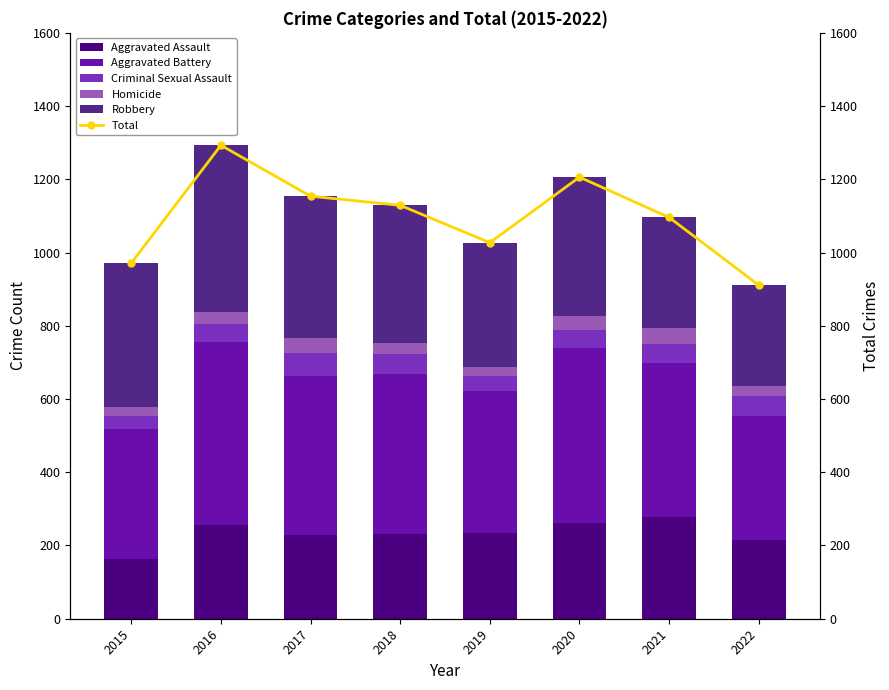

The Criminal Sexual Assault series shows 56 at 2018. True or false?

True